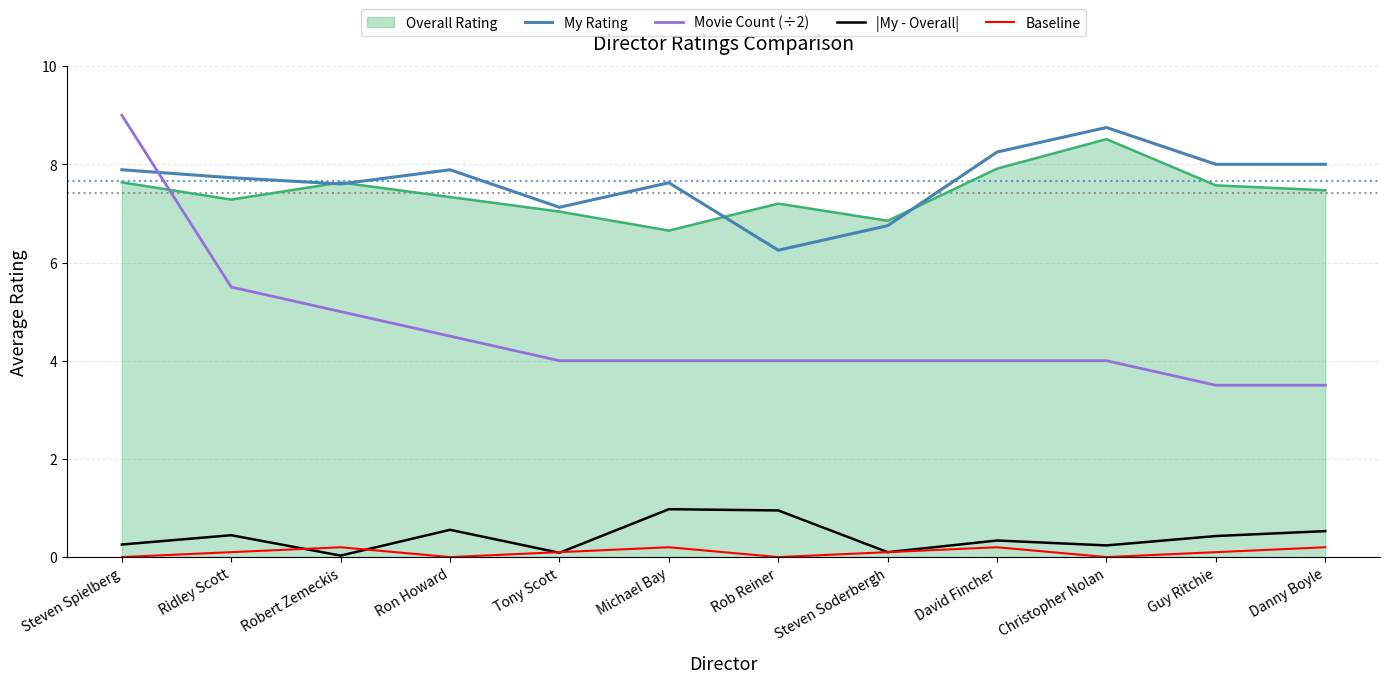

Is it true that Movie Count (÷2) equals 2.3 at Steven Soderbergh?

False